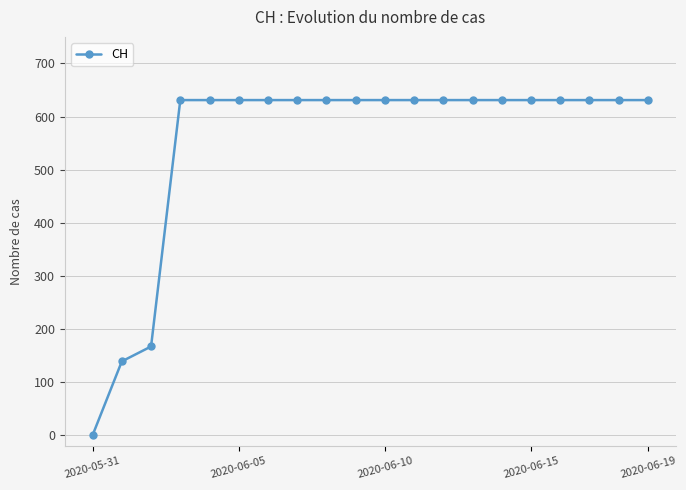

How many lines are shown in the chart?

1